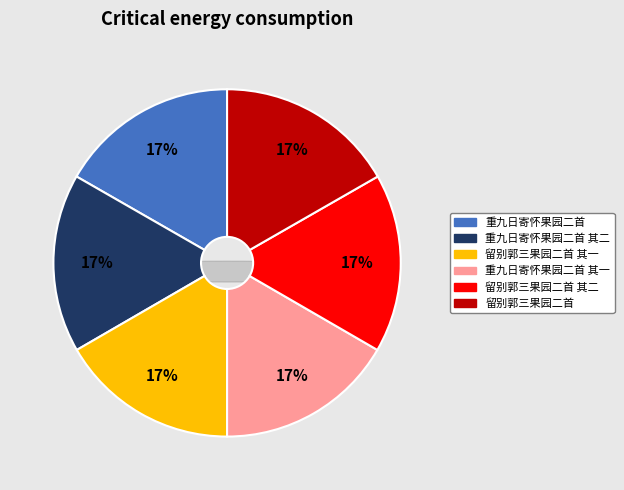

To the nearest percent, what portion does 留别郭三果园二首 其二 represent?

17%